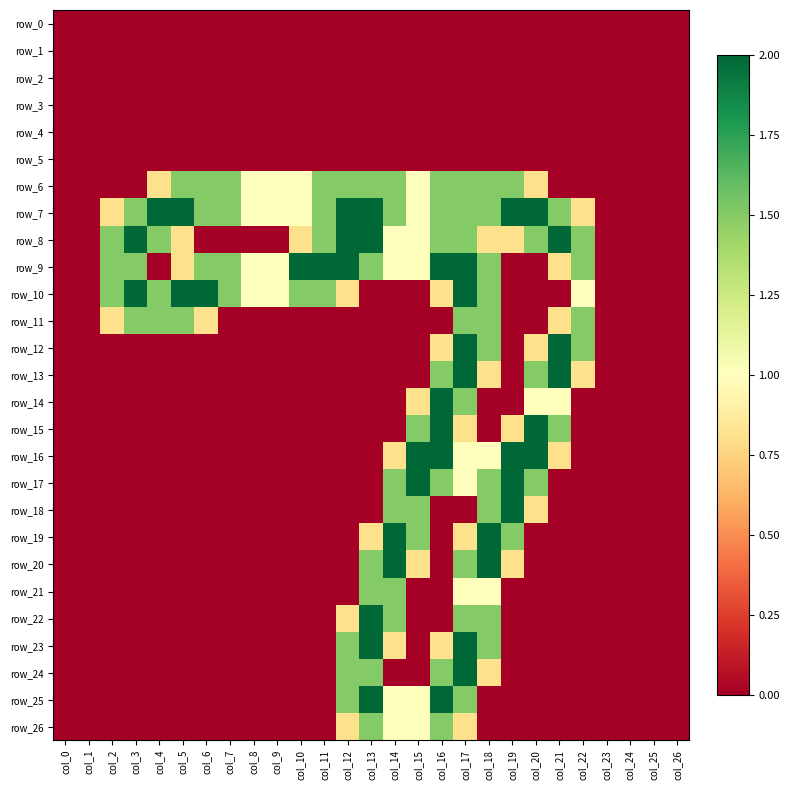

The value of row_10 at col_15 is 0.0. True or false?

True